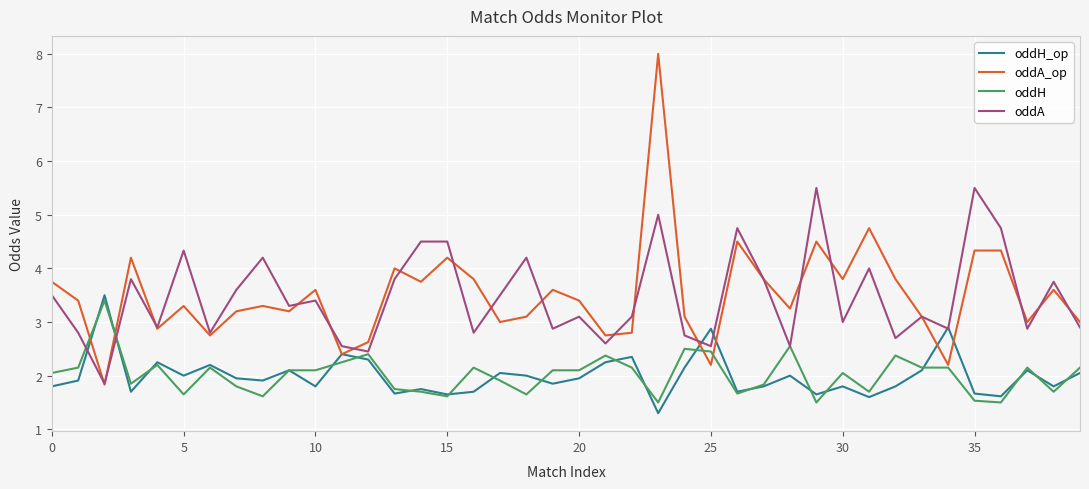

What is the minimum value for oddA_op?

1.8